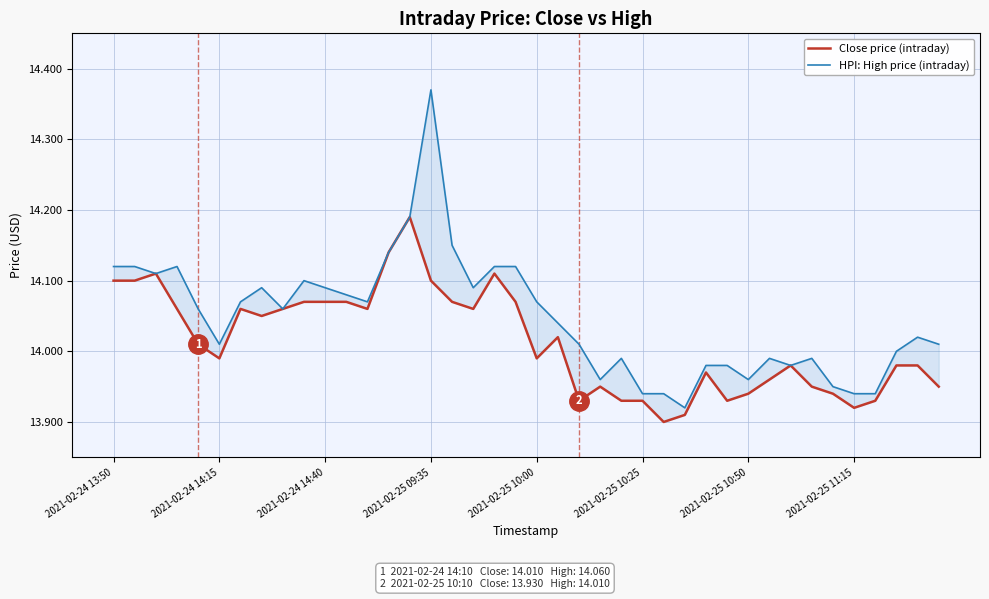

Reading left to right, what are all the values shown in this chart?

Close price (intraday): 14.1	14.1	14.1	14.1	14.0	14.0	14.1	14.1	14.1	14.1	14.1	14.1	14.1	14.1	14.2	14.1	14.1	14.1	14.1	14.1	14.0	14.0	13.9	13.9	13.9	13.9	13.9	13.9	14.0	13.9	13.9	14.0	14.0	13.9	13.9	13.9	13.9	14.0	14.0	13.9
HPI: High price (intraday): 14.1	14.1	14.1	14.1	14.1	14.0	14.1	14.1	14.1	14.1	14.1	14.1	14.1	14.1	14.2	14.4	14.2	14.1	14.1	14.1	14.1	14.0	14.0	14.0	14.0	13.9	13.9	13.9	14.0	14.0	14.0	14.0	14.0	14.0	13.9	13.9	13.9	14.0	14.0	14.0